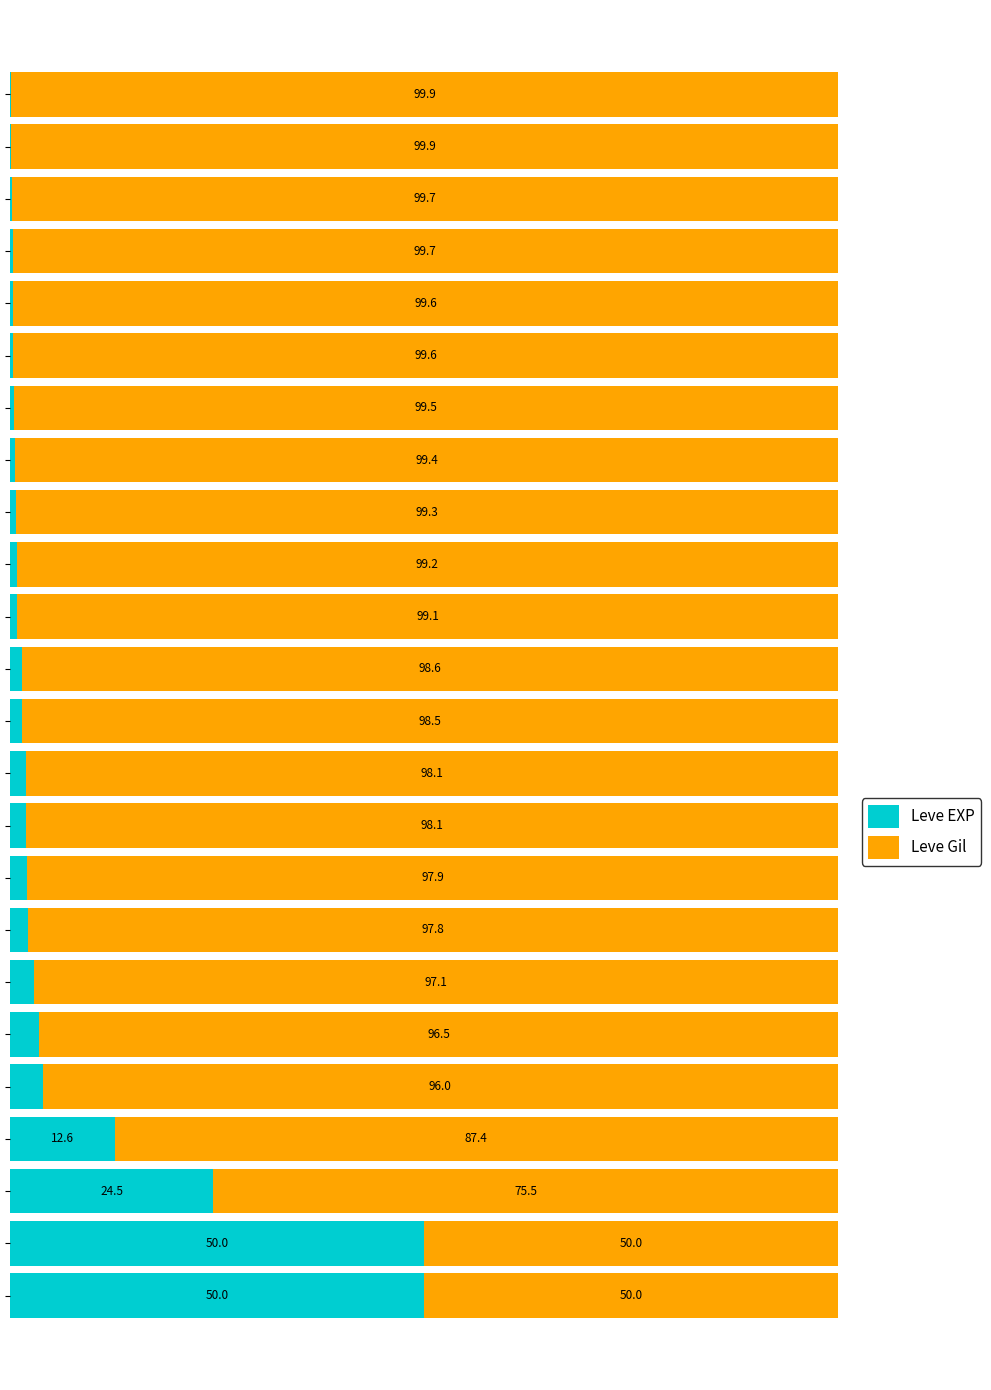

What are all the series names shown in the legend?

Leve EXP, Leve Gil